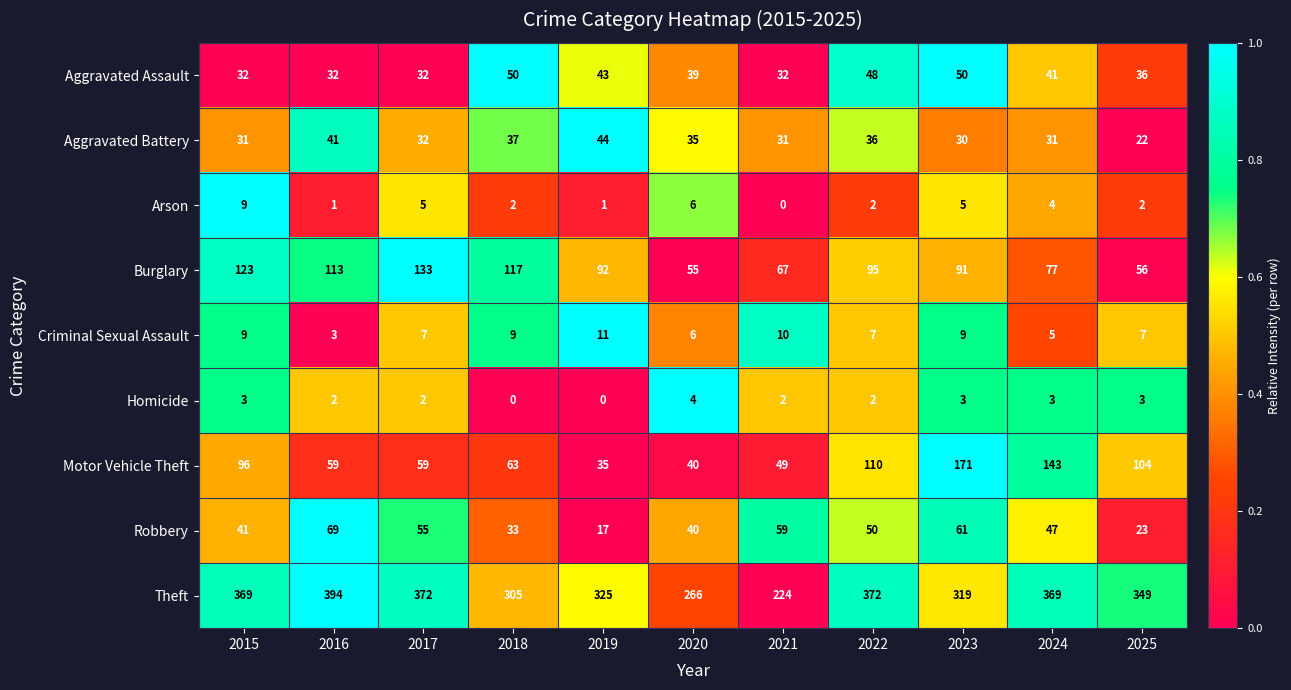

What is the total value across all series at 2018?

616